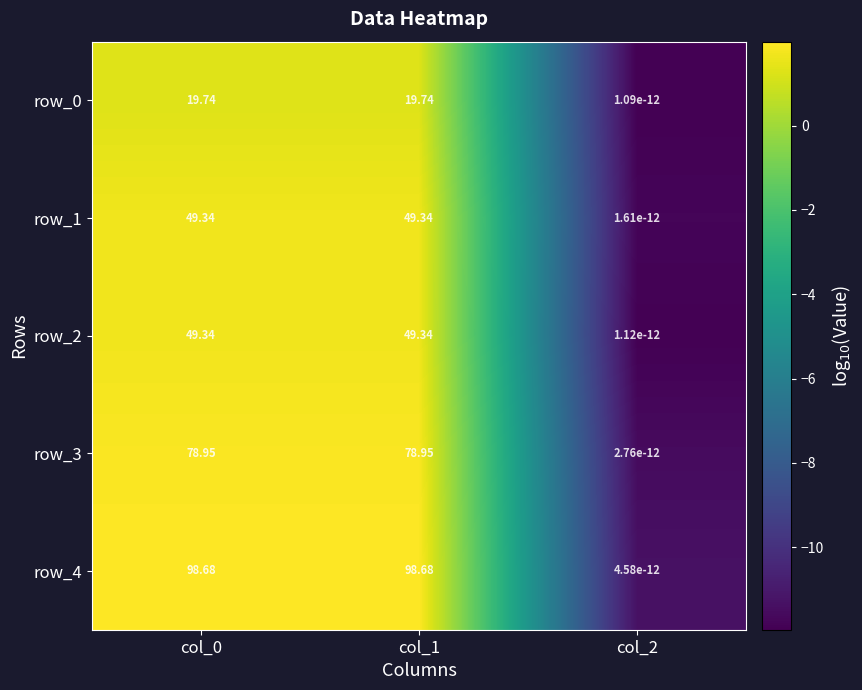

Is the value of row_1 at col_0 greater than the value of row_3 at col_0?

No